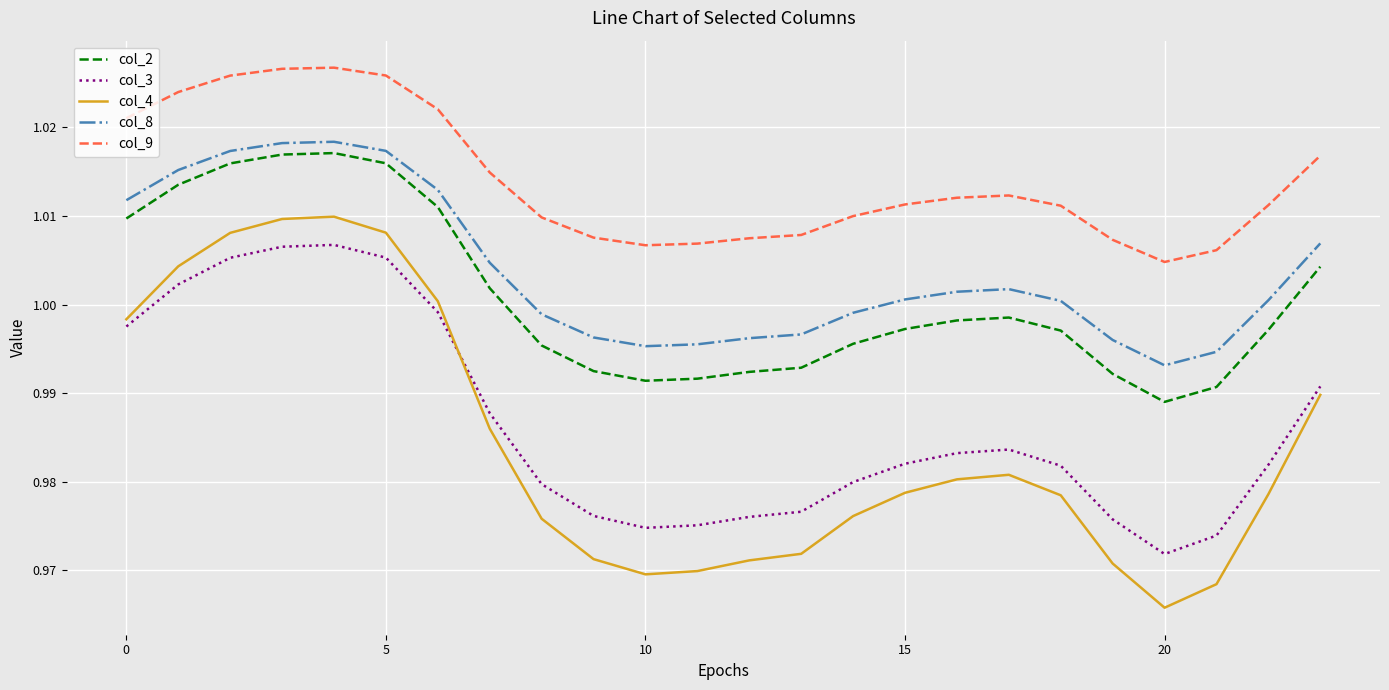

Which series has the widest spread of values?

col_4